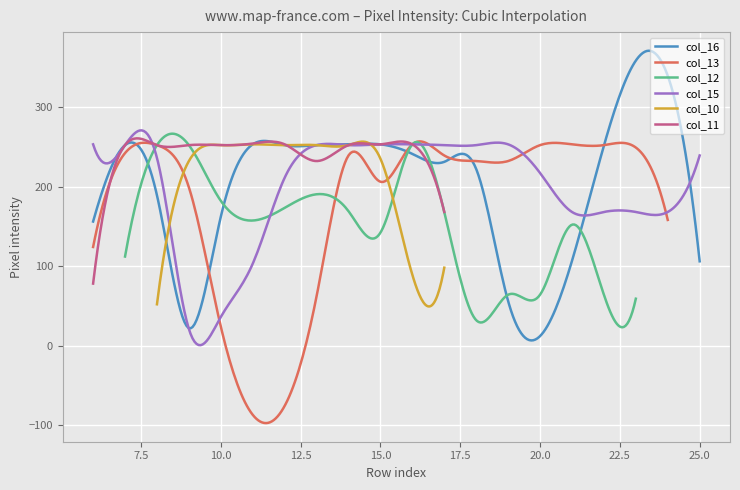

Does the chart display data point markers on the line(s)?

No